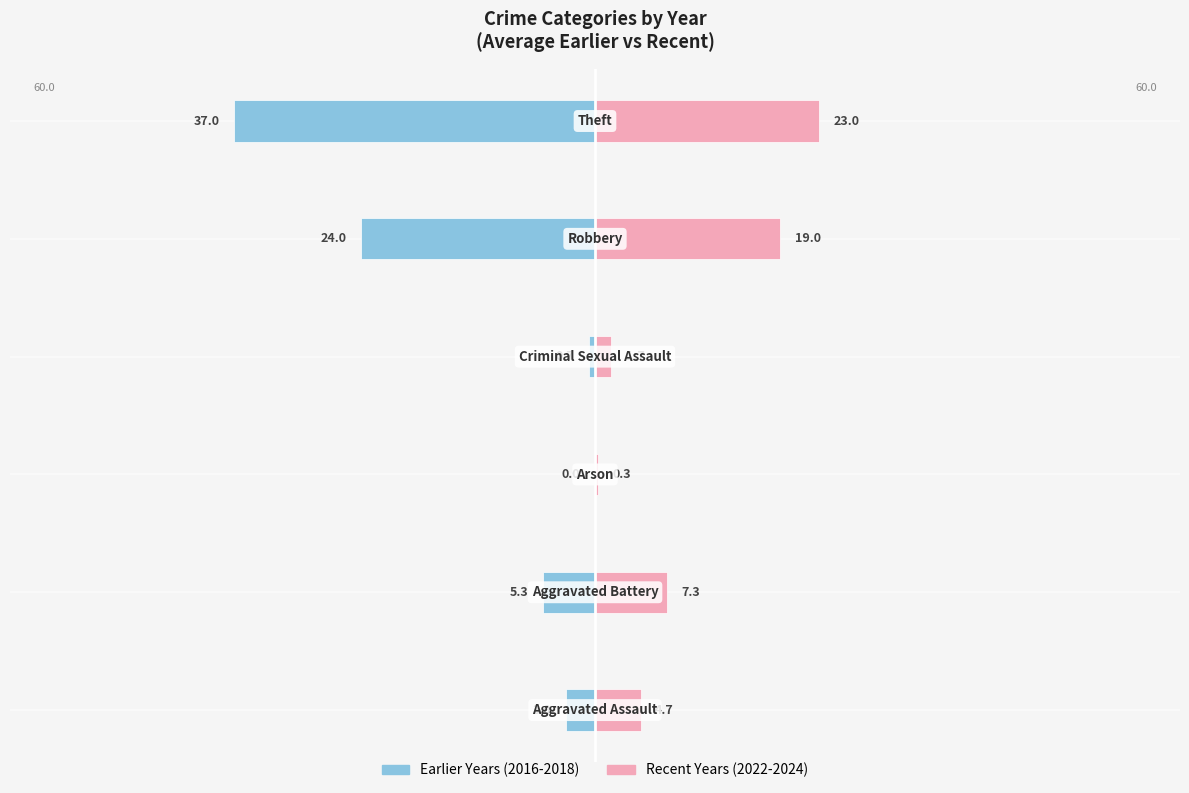

Are the bars grouped side by side (vs. stacked)?

Yes